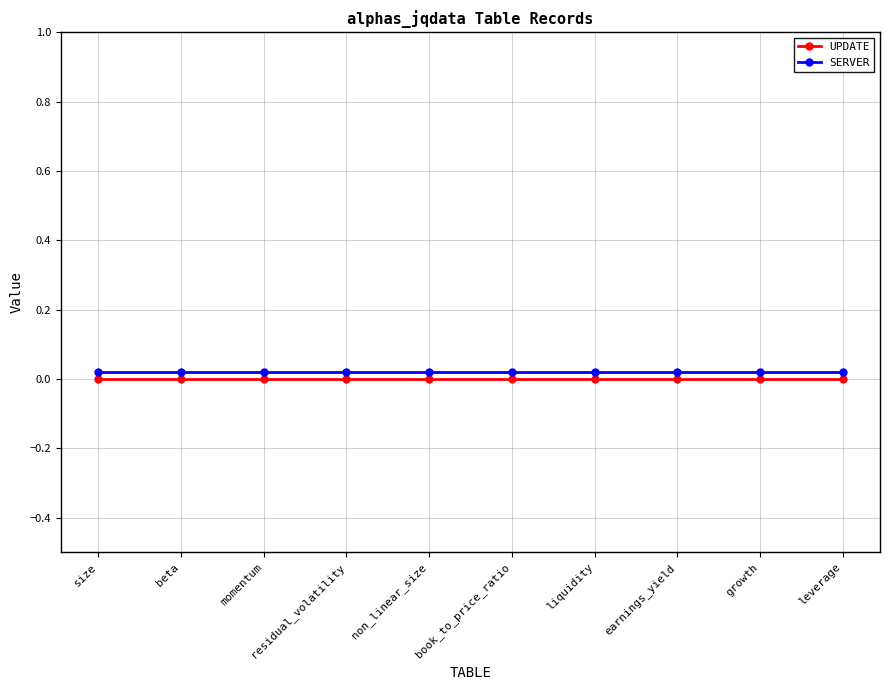

What position from the left is growth?

9